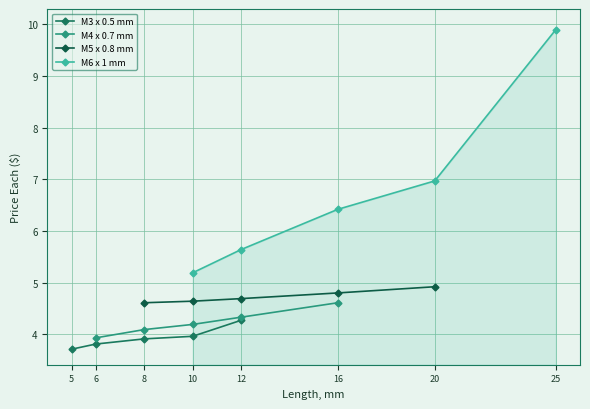

True or false: M5 x 0.8 mm and M6 x 1 mm cross at least once.

False